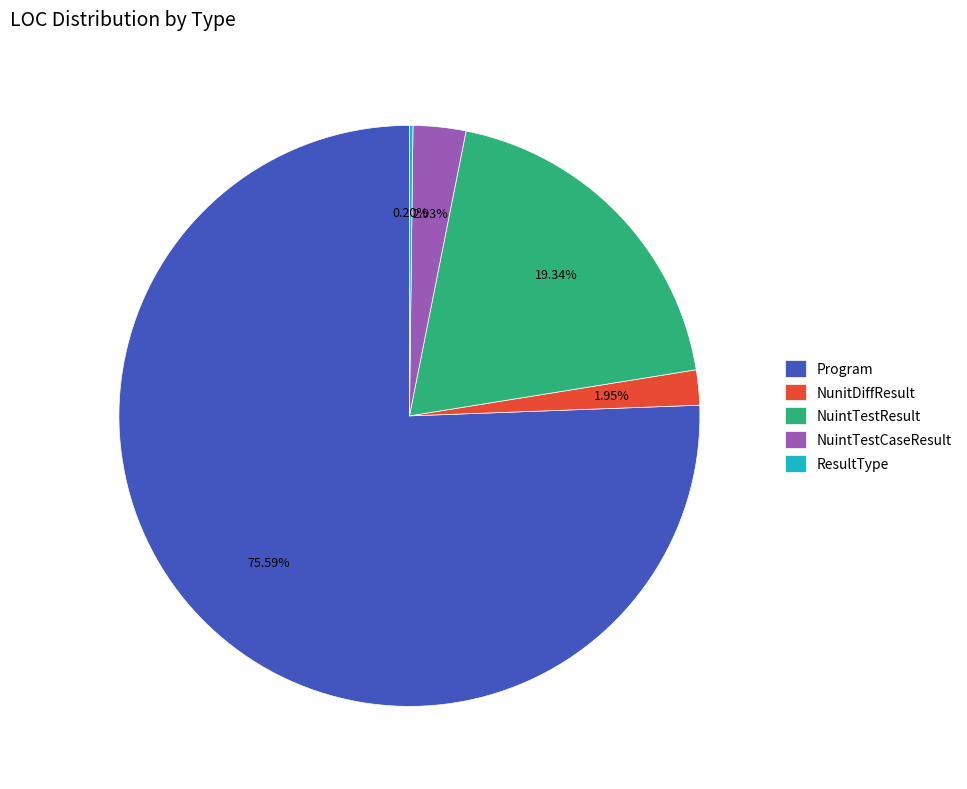

Is NunitDiffResult the majority of the pie?

No